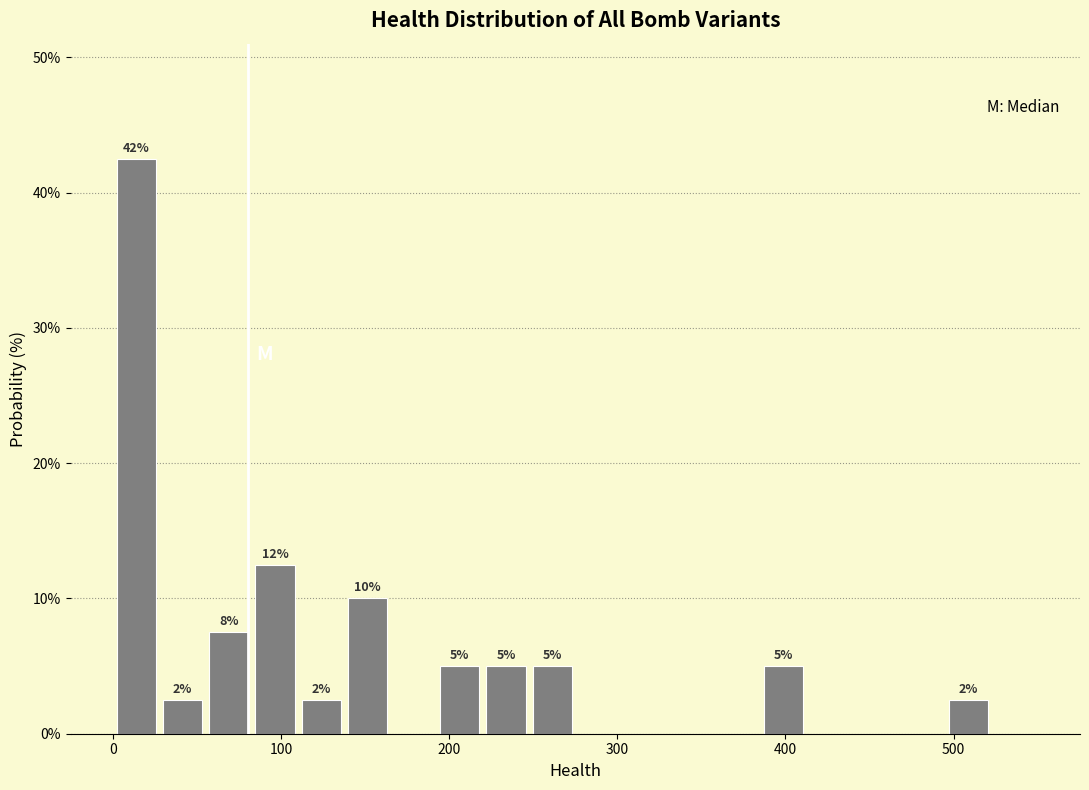

Around what value on the x-axis is the tallest bar? Give the approximate position of its centre, as read against the axis.

10